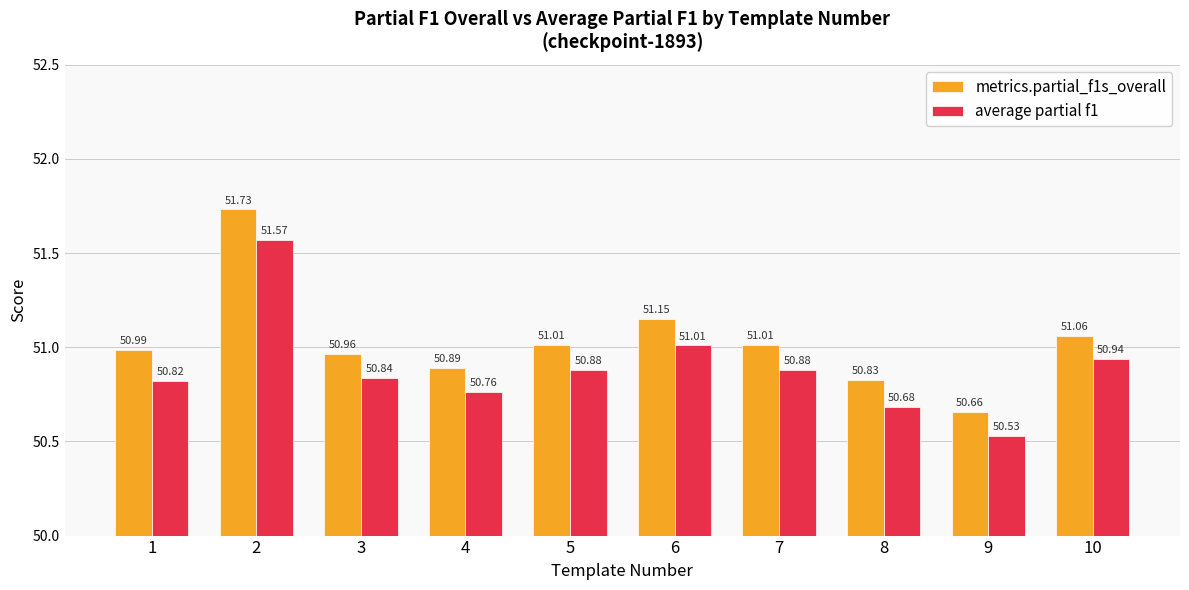

At which category is the sum across all series the highest?

2